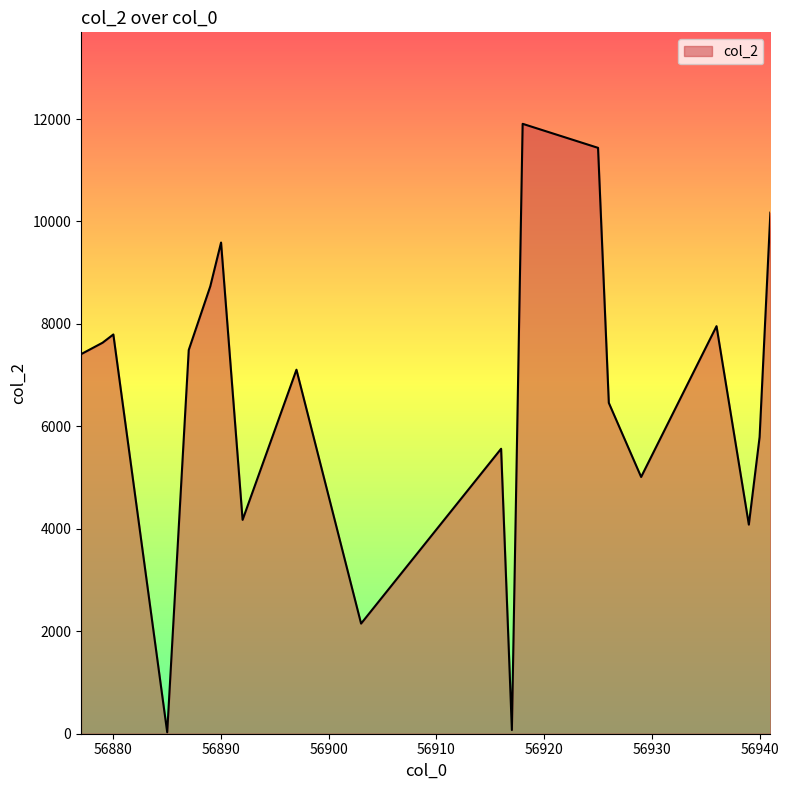

What is the difference between the maximum and minimum values?

11878